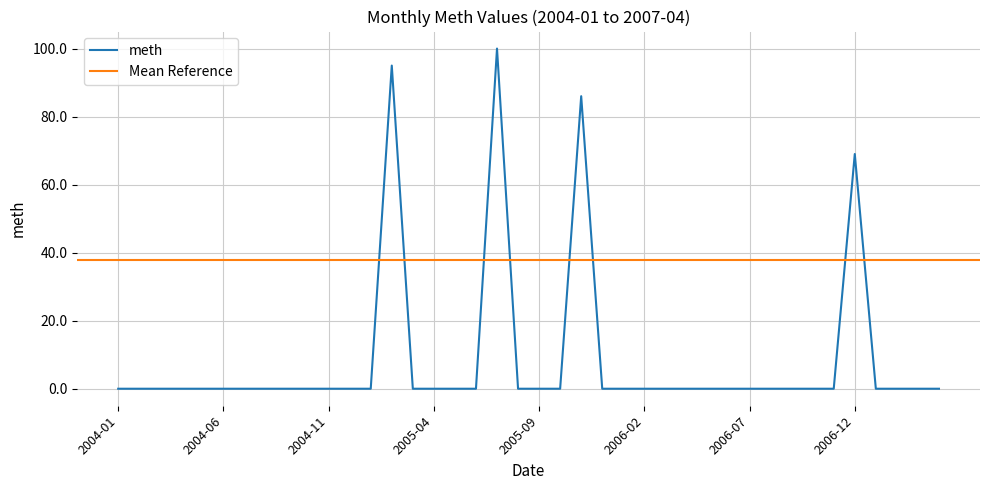

True or false: the data shows 0 at 2004-04.

True